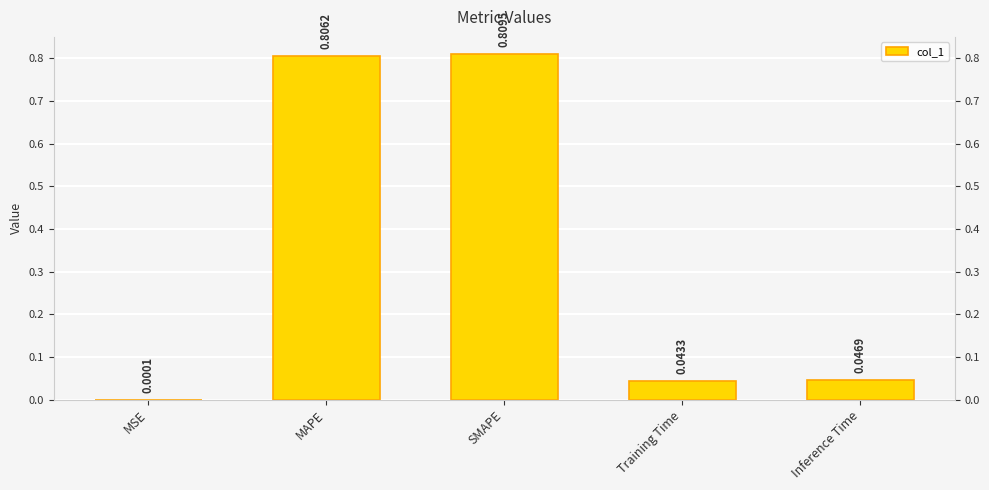

Reading right to left, list all the values displayed in this chart.

Inference Time=0.0	Training Time=0.0	SMAPE=0.8	MAPE=0.8	MSE=0.0